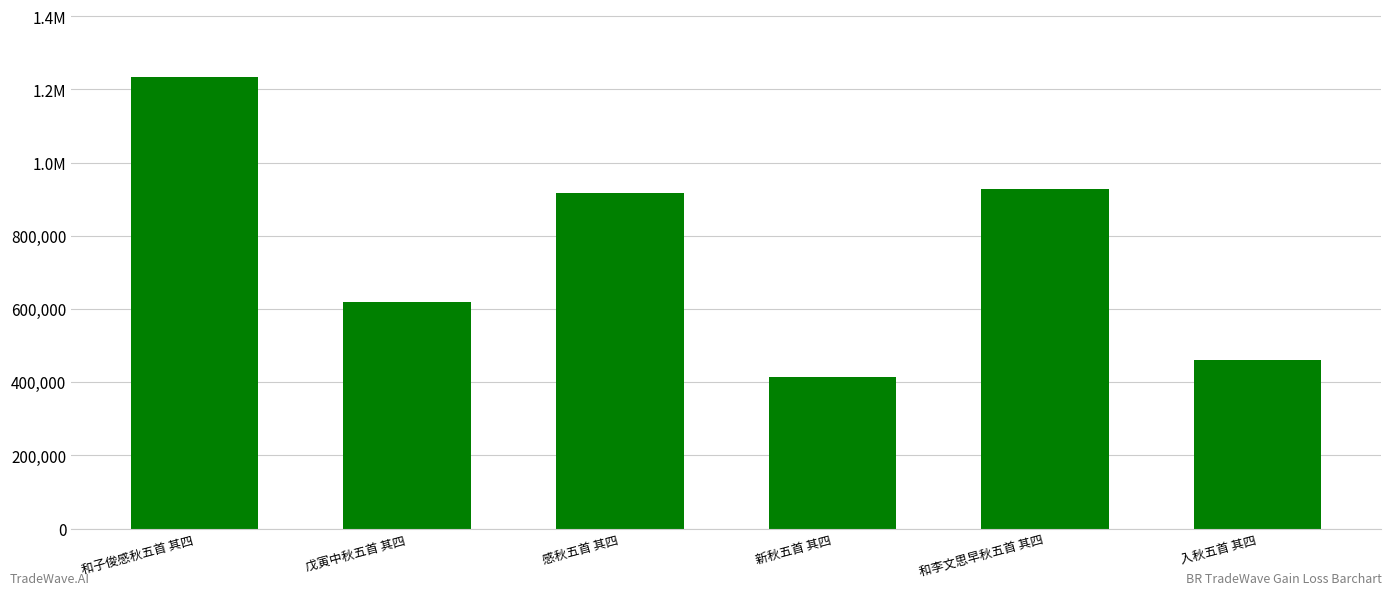

At which label does the data first exceed 915830?

和子俊感秋五首 其四